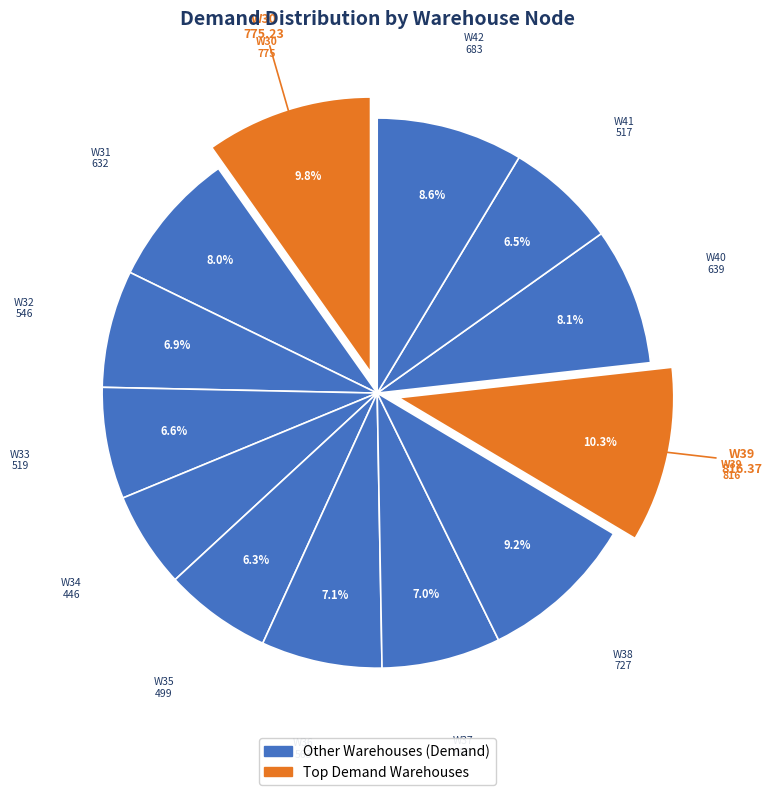

How many slices are in this pie chart?

13